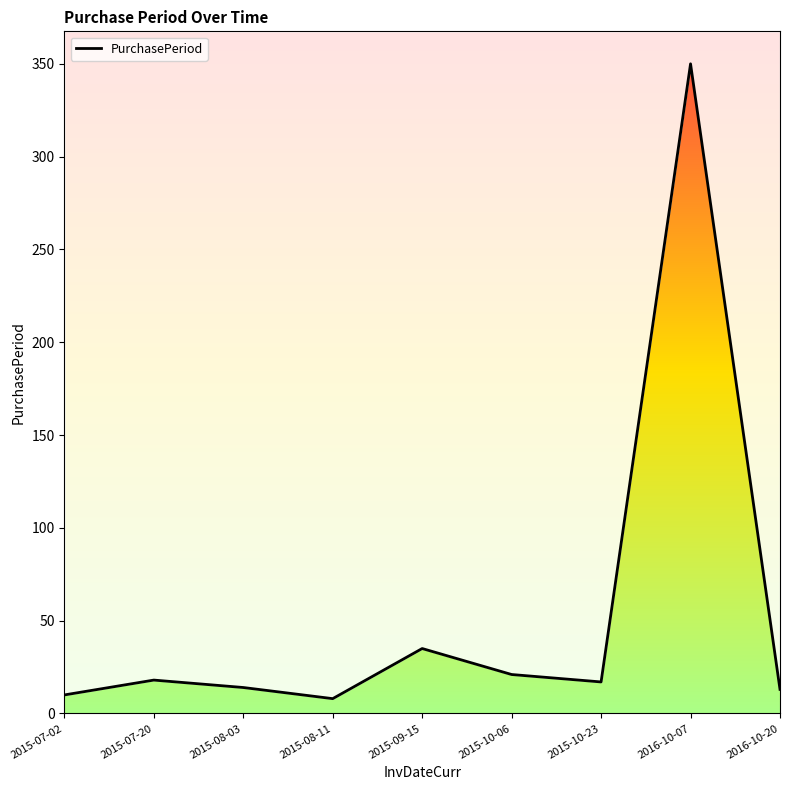

What is the sum of all values?

486